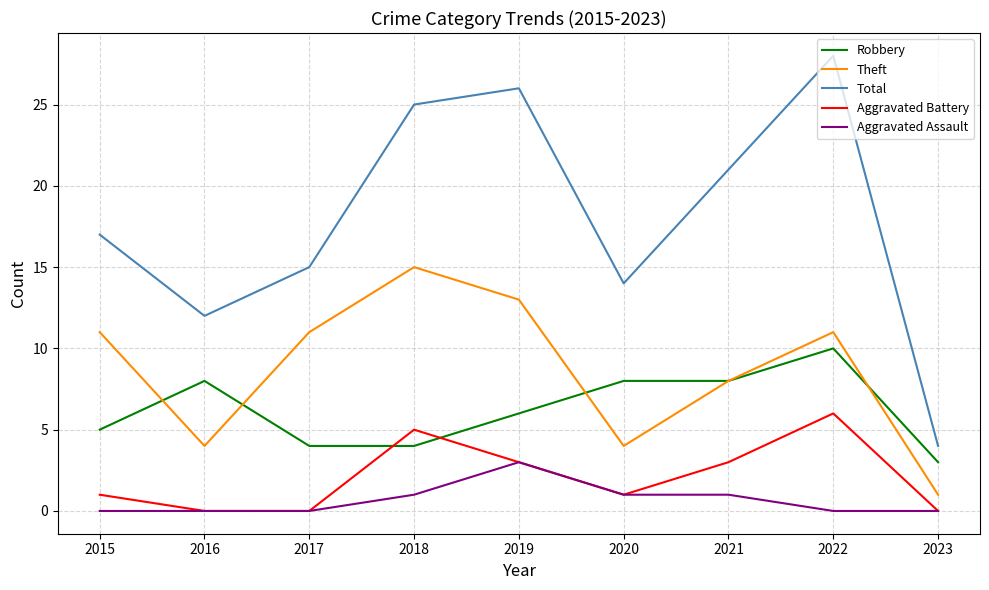

Which series changed the most between 2016 and 2022?

Total